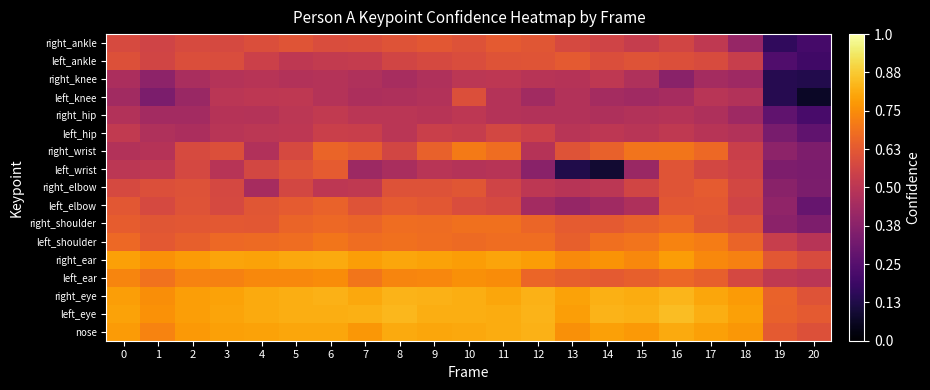

Rank the series at 0 from highest to lowest value.

left_eye, right_ear, right_eye, nose, left_ear, left_shoulder, right_shoulder, left_elbow, left_ankle, right_ankle, right_elbow, left_hip, left_wrist, right_wrist, right_hip, right_knee, left_knee